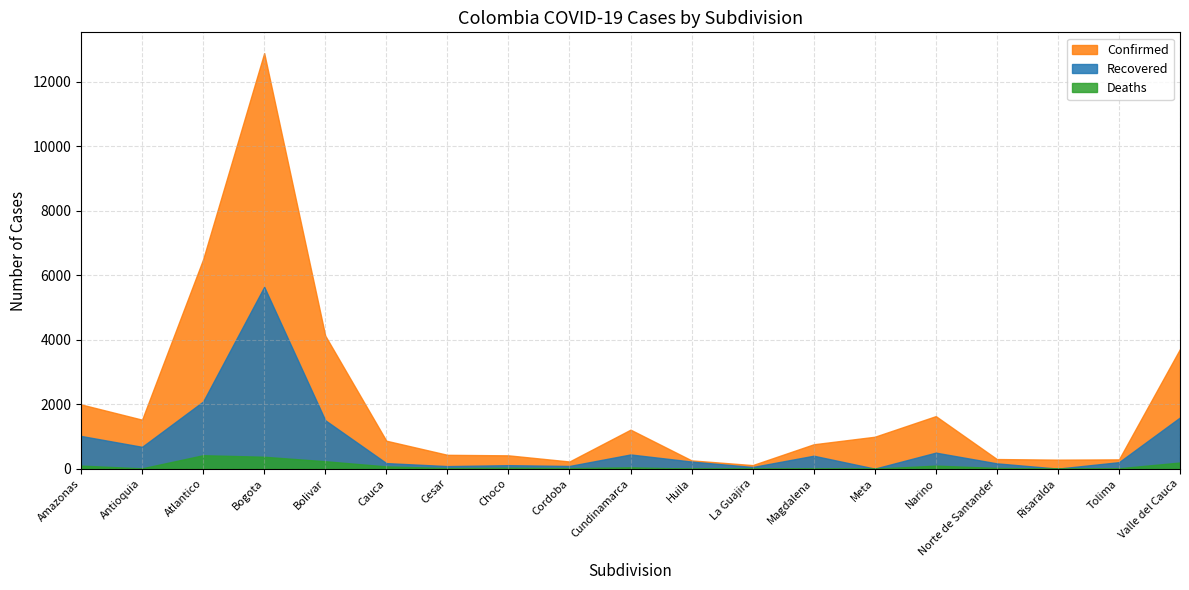

How many data points in Confirmed are less than 866?

9